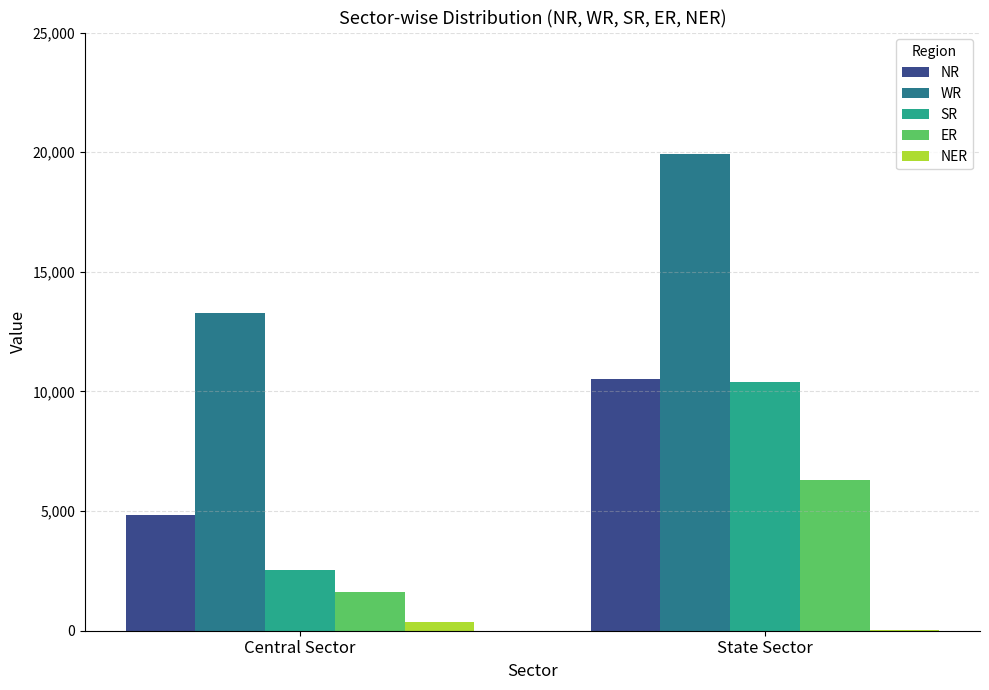

Does the chart contain stacked bars?

No